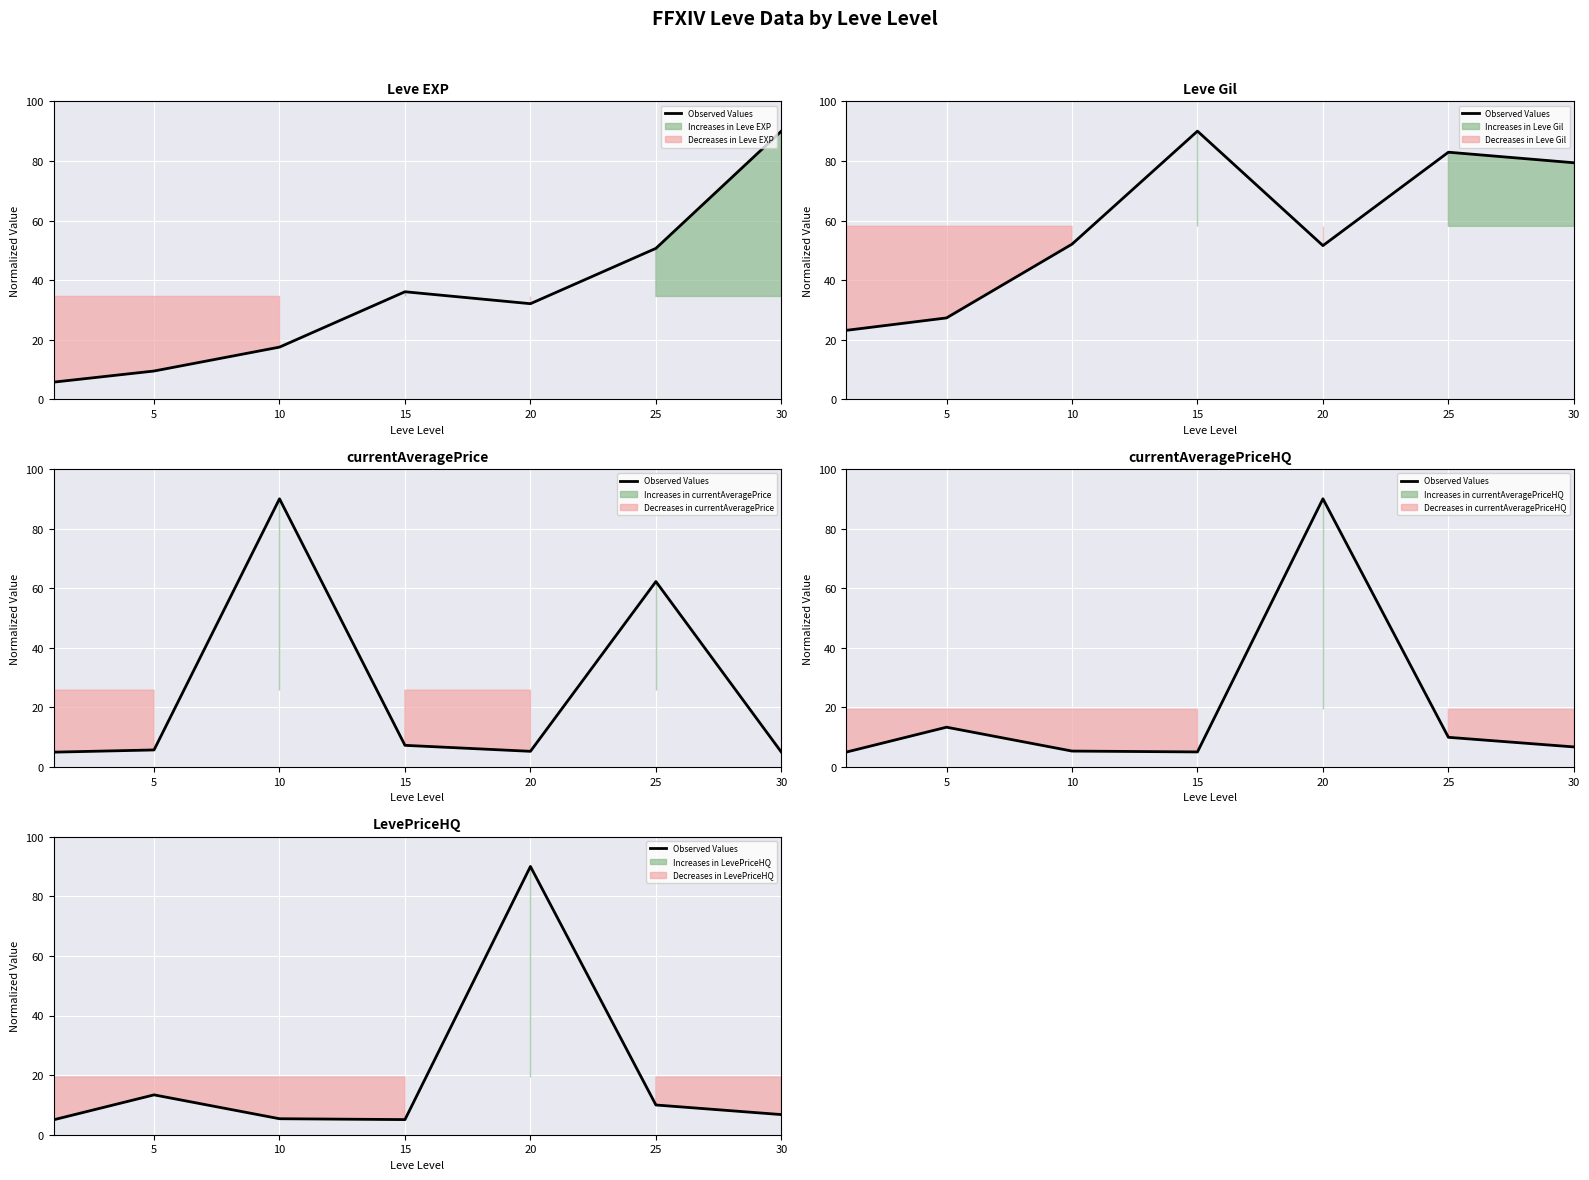

What is the average value?

19.4